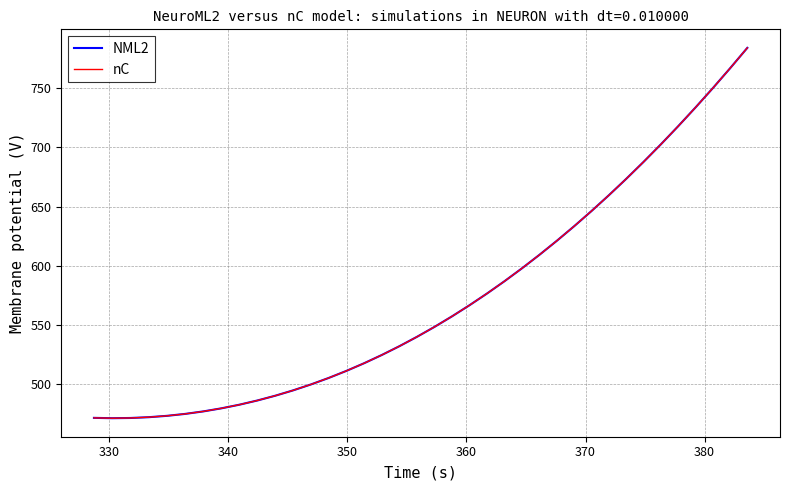

Is this an area chart (filled region under the line)?

No